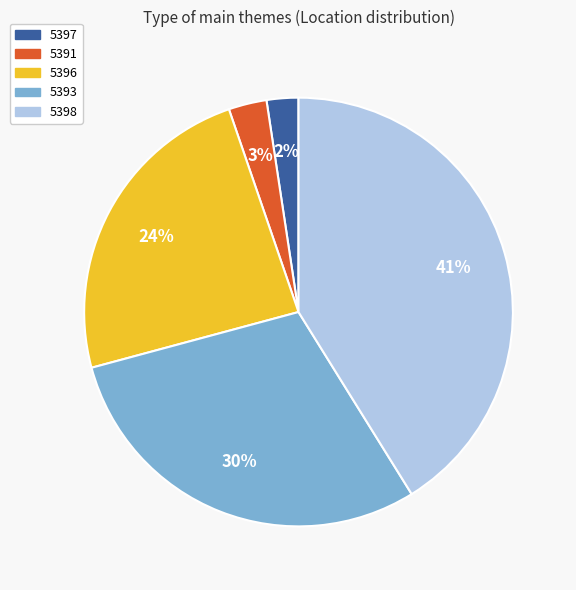

Is it true that 5393 is 30% of the pie?

True